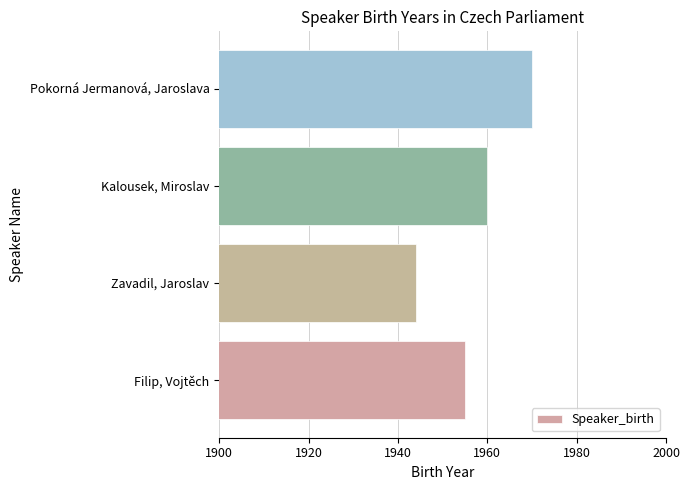

The chart shows a value of 2825 at Filip, Vojtěch. True or false?

False